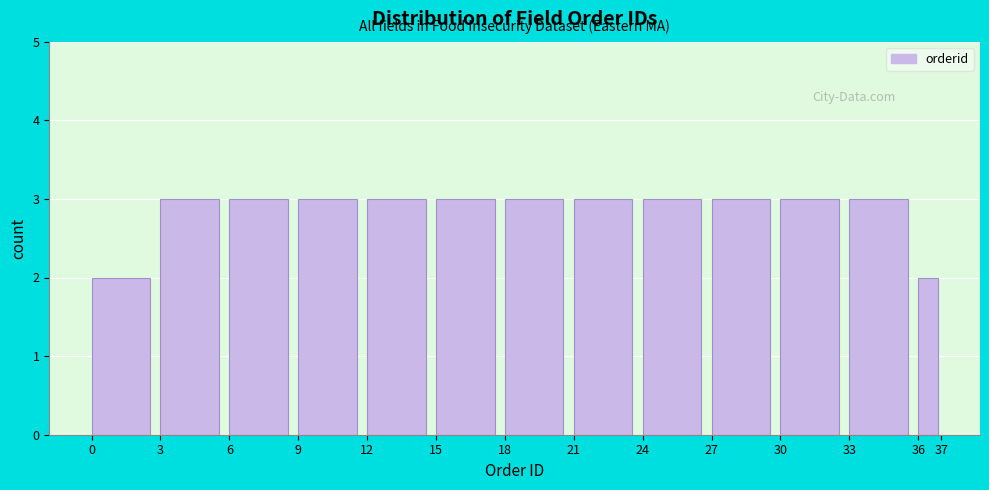

What is the height of the bar covering 30 to 33 on the x-axis? The values are not printed on the chart, so give them approximately, as read against the axis.

3